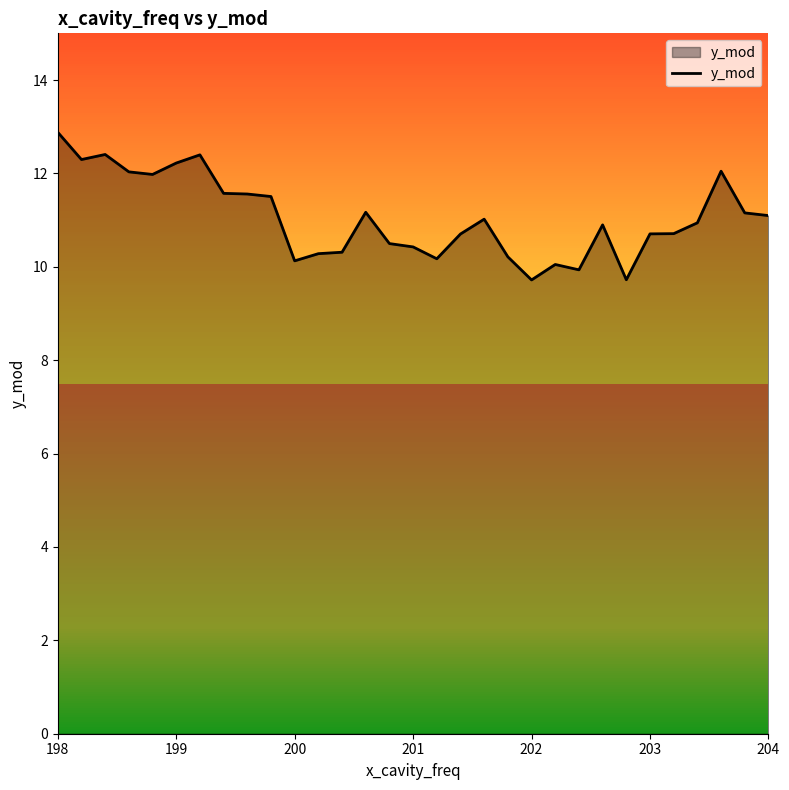

What is the difference between the maximum and minimum values?

3.2